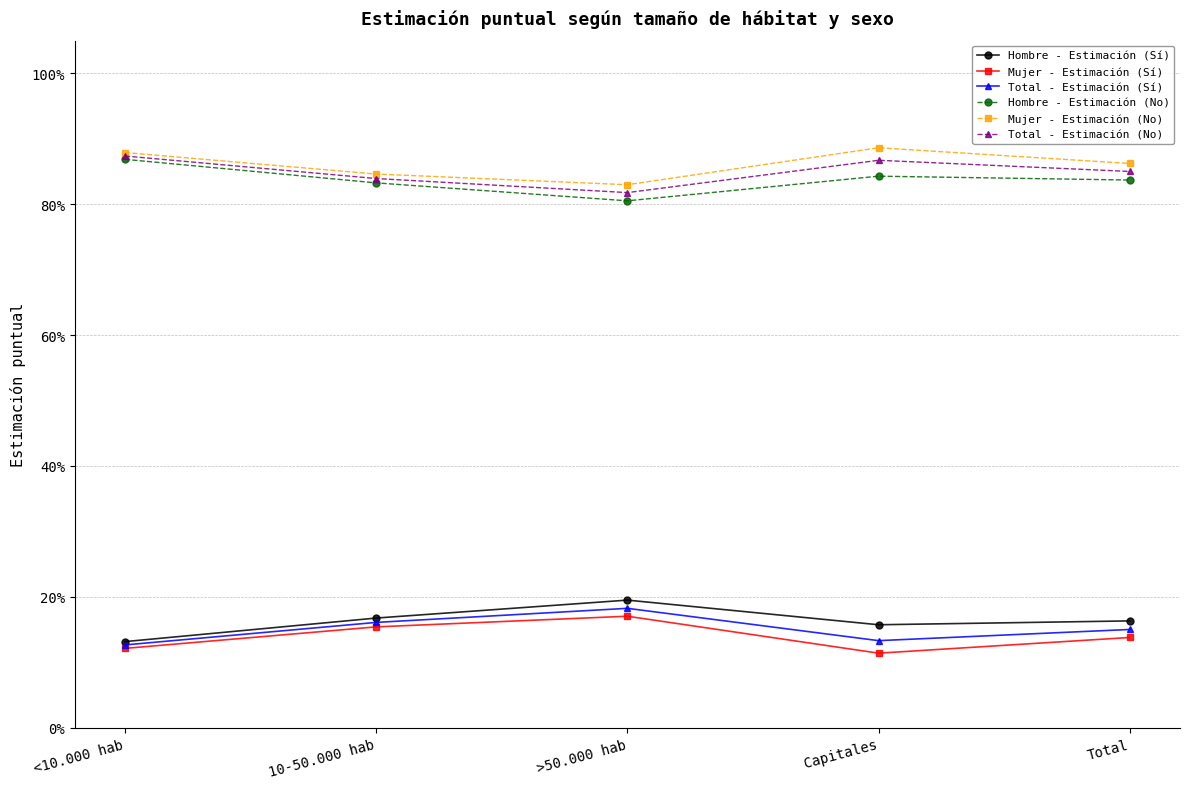

Is it true that Mujer - Estimación (No) equals 0.5 at Capitales?

False